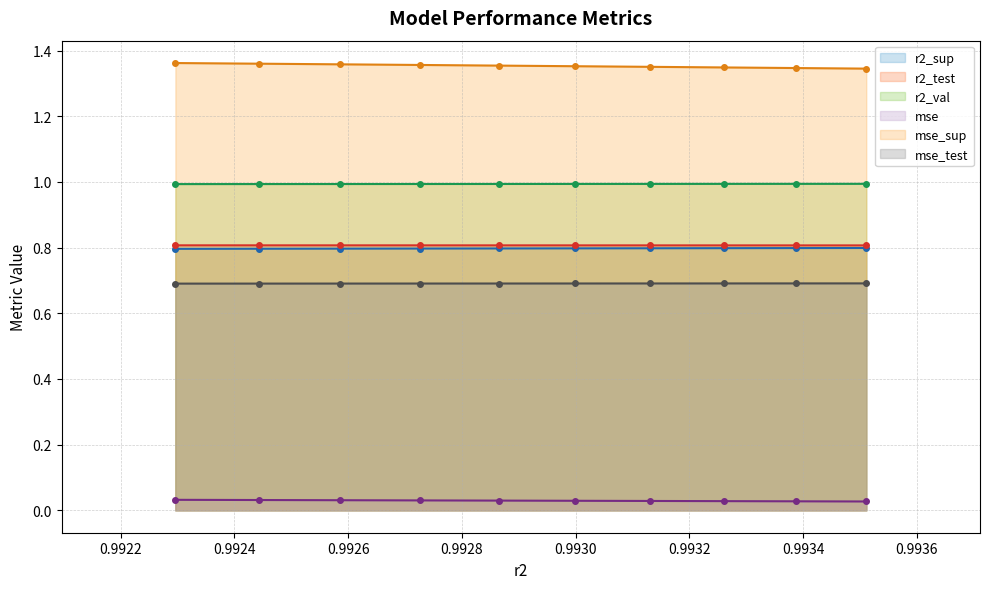

The r2_sup series shows 0.8 at model_20_8_5. True or false?

True